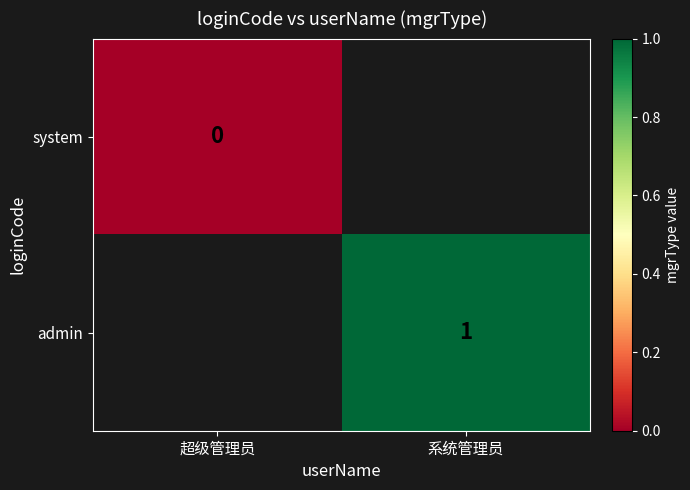

The admin series shows 1 at 系统管理员. True or false?

True